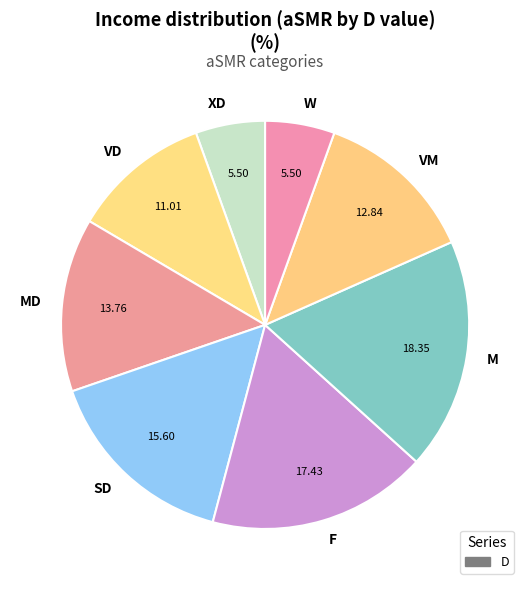

What is the largest slice in the pie chart?

M